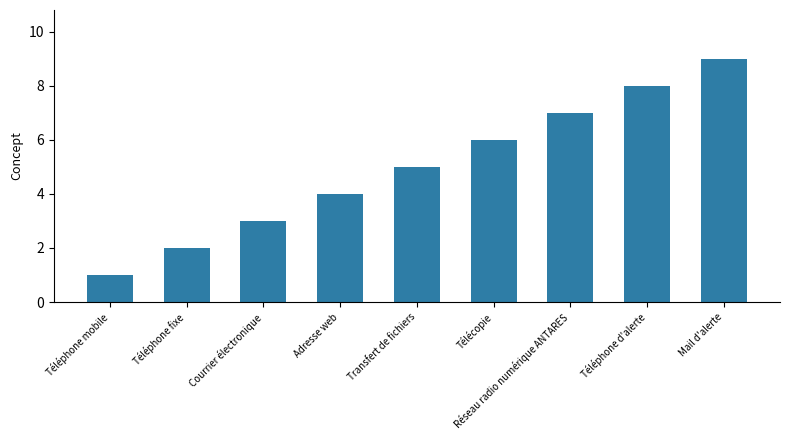

What is the average value?

5